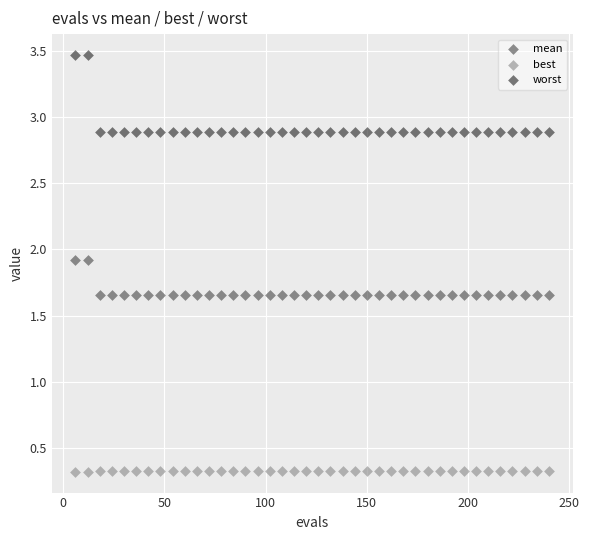

Across all data points, what is the range of X values (max minus min)?

234.0